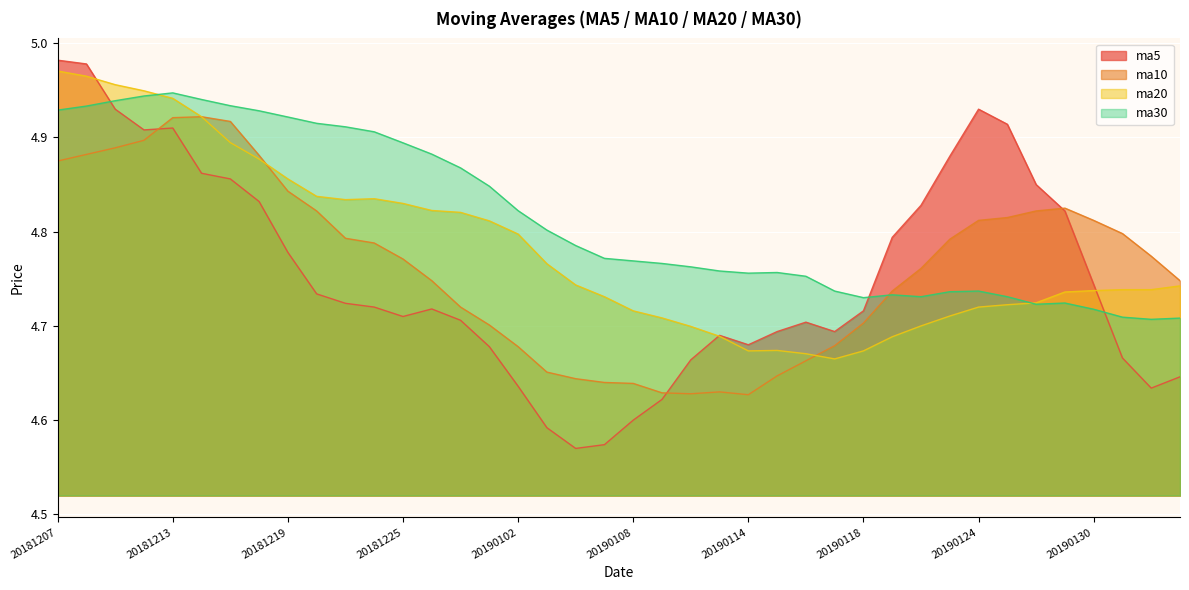

At which category does ma30 reach its first local valley?

20190114